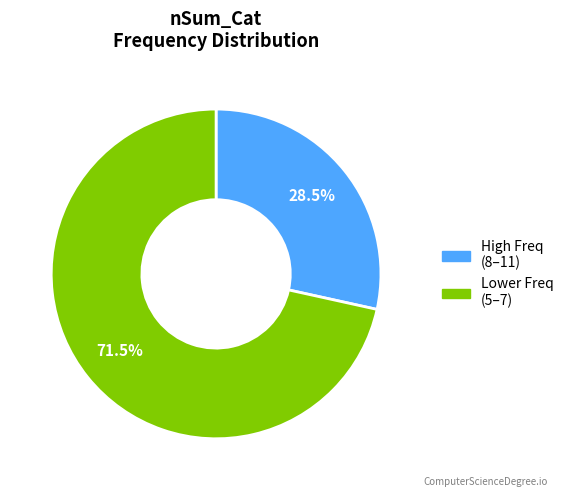

Is there any slice that represents more than half of the pie?

Yes